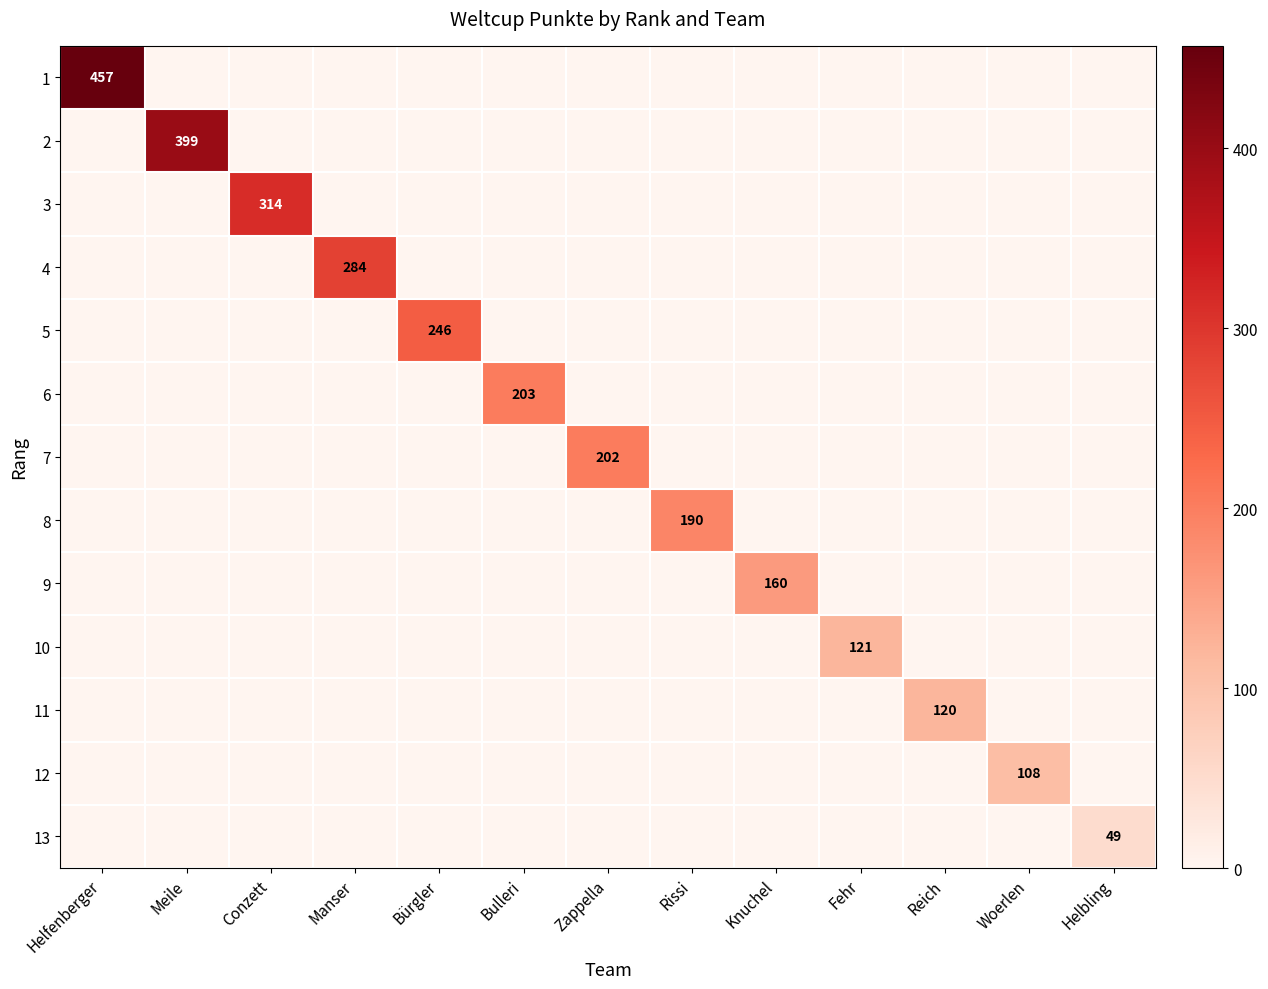

List the series in order of their peak value, lowest first.

13, 12, 11, 10, 9, 8, 7, 6, 5, 4, 3, 2, 1